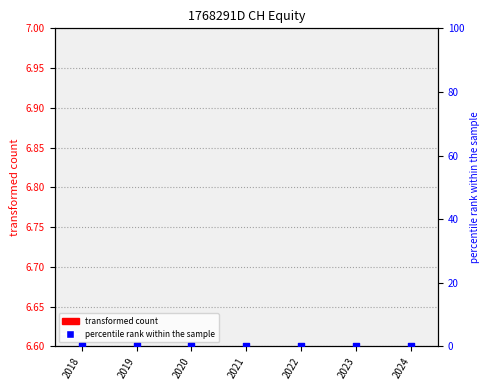

Which series contains the lowest Y value?

transformed count